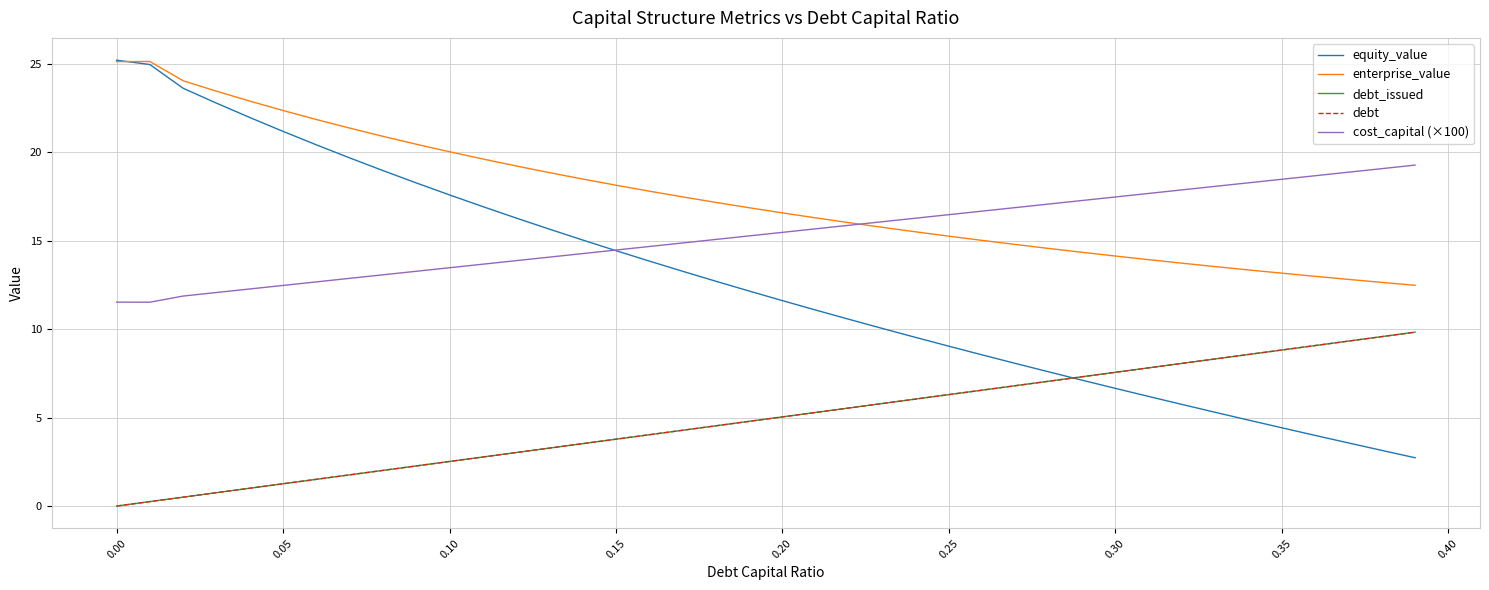

Does the chart have visible grid lines?

Yes